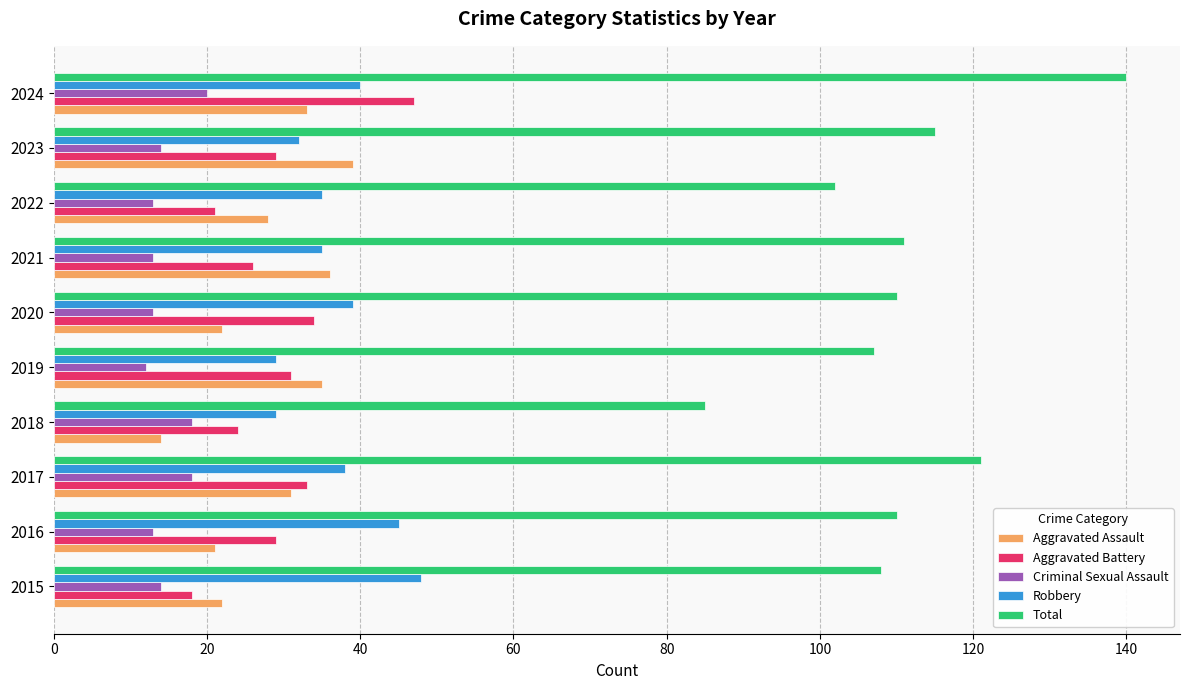

The Robbery series shows 17 at 2021. True or false?

False